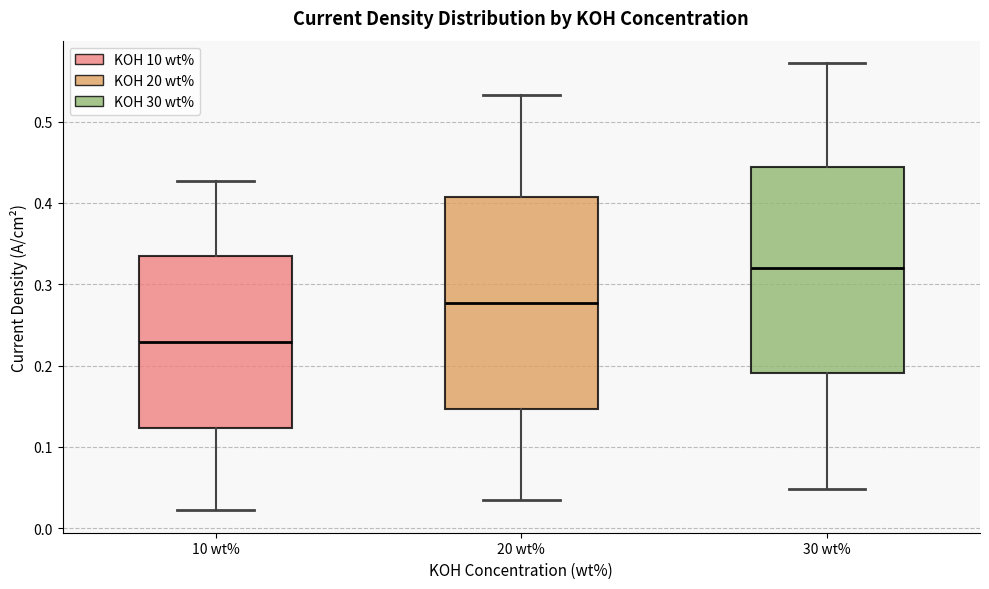

Which box has the highest median line?

30 wt%